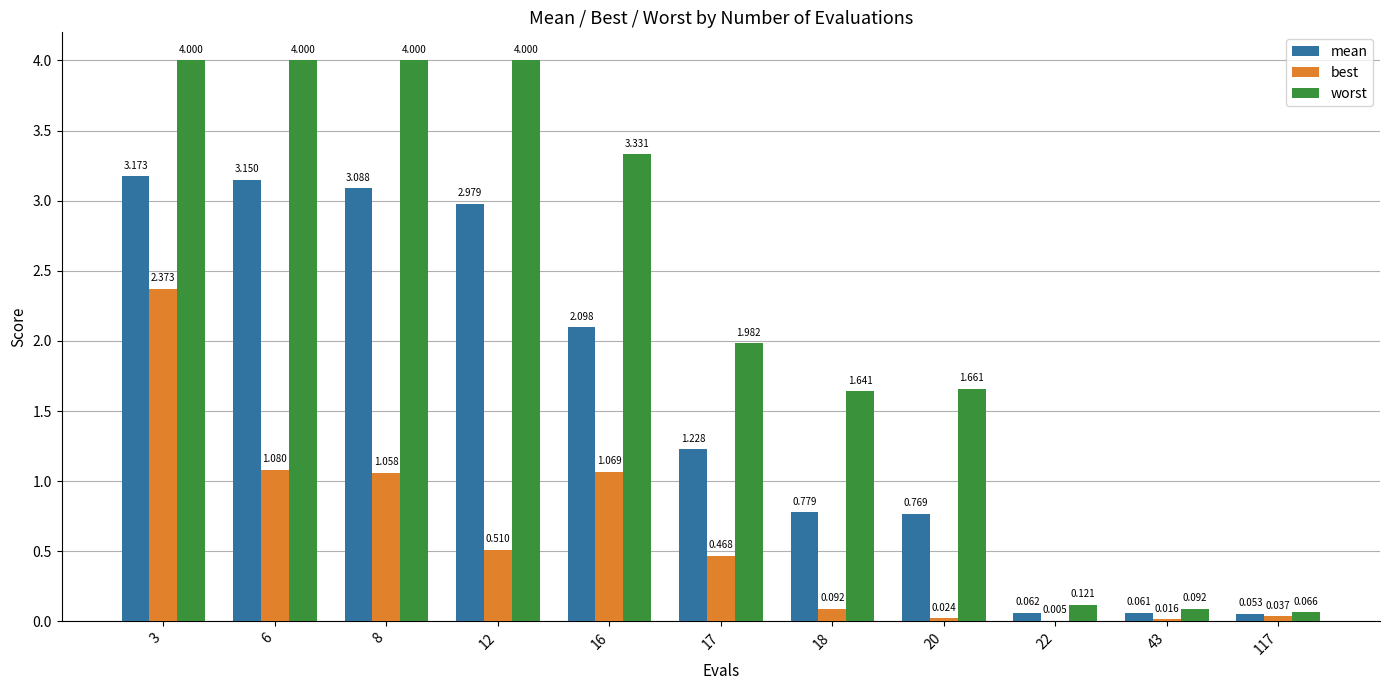

Which series has the largest total across all categories?

worst